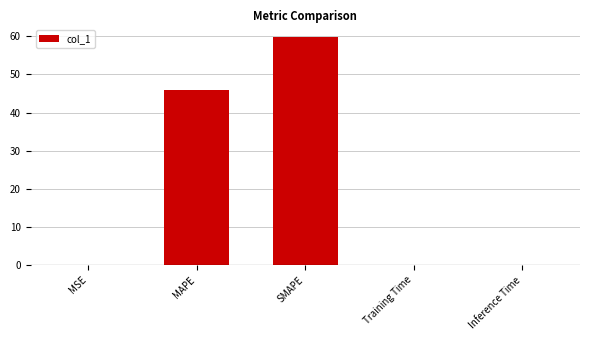

What is the sum of all values?

105.9